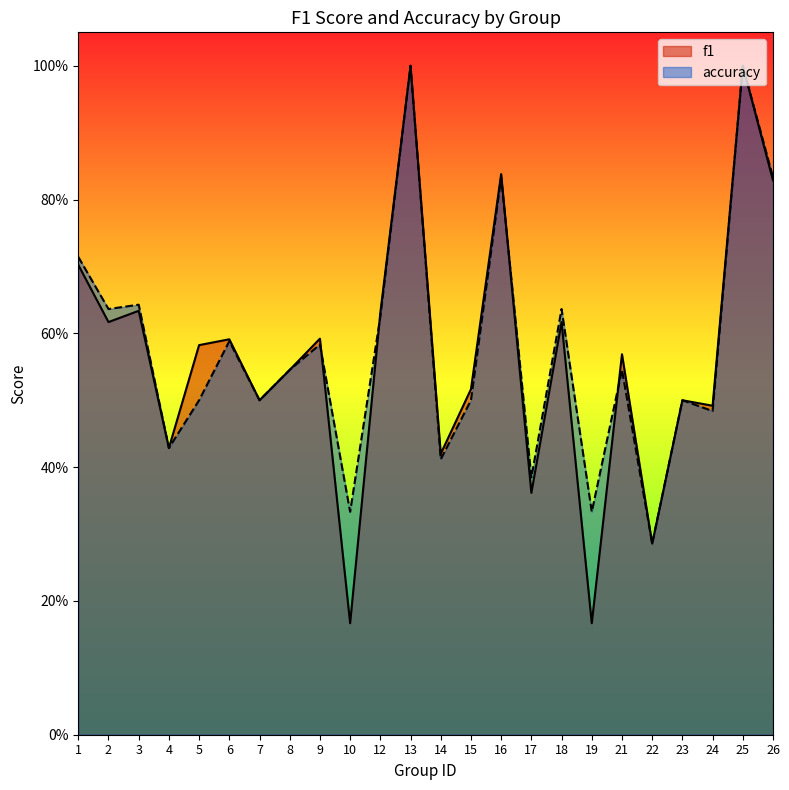

How many interior local peaks does the accuracy series have?

9